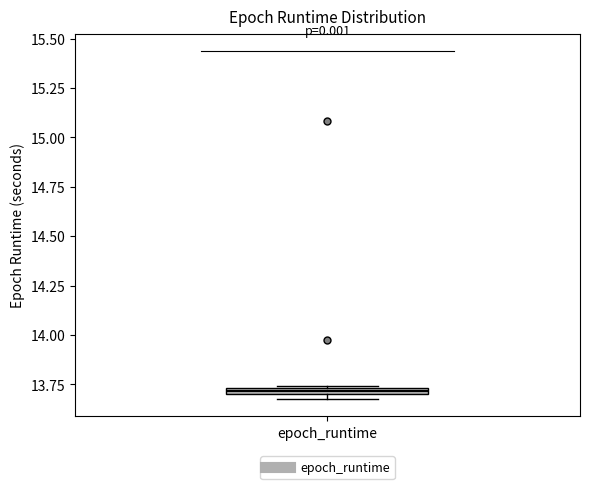

Where is the upper edge of the box for epoch_runtime on the y-axis? The values are not printed on the chart, so give them approximately, as read against the axis.

13.75